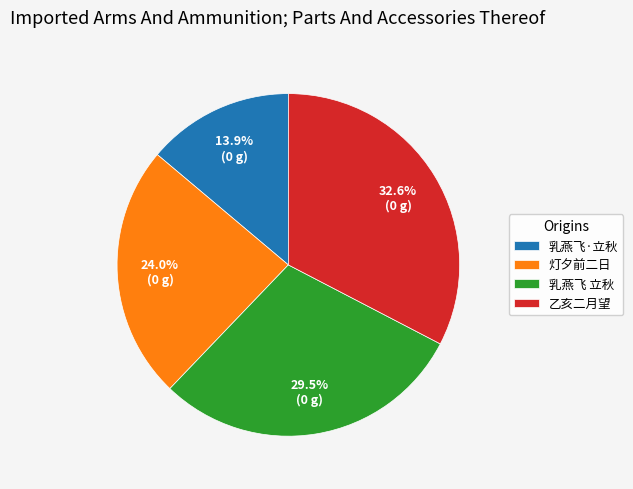

What percentage do 乳燕飞 立秋 and 灯夕前二日 together represent?

53.5%